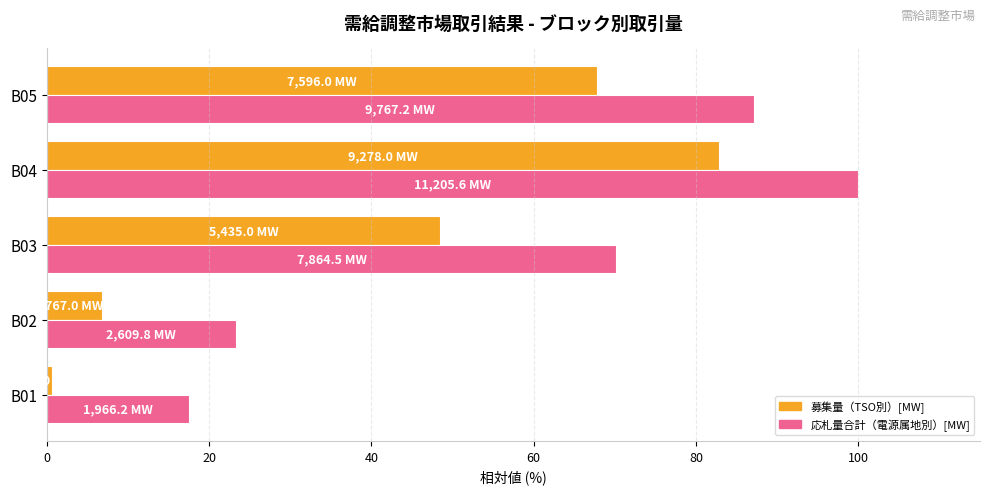

Is it true that 募集量（TSO別）[MW] equals 82.8 at B04?

True